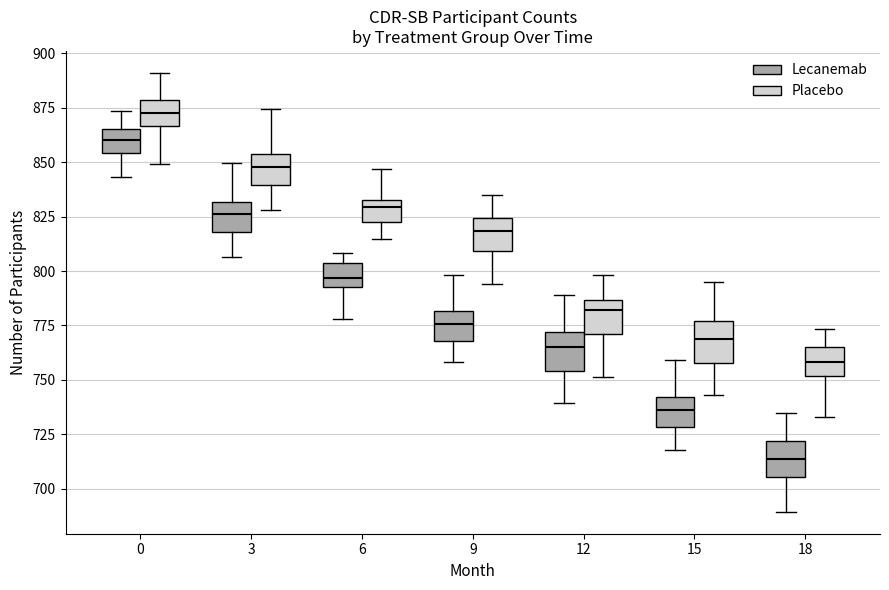

Reading left to right, transcribe this box plot: for each box, give where its median line is, the range the box spans, and where its two whiskers end, as read against the y-axis. The values are not printed on the chart, so give them approximately, as read against the axis.

0 (Lecanemab): median 860, box 855 to 865, whiskers 845 to 875
0 (Placebo): median 875, box 865 to 880, whiskers 850 to 890
3 (Lecanemab): median 825, box 820 to 830, whiskers 805 to 850
3 (Placebo): median 850, box 840 to 855, whiskers 830 to 875
6 (Lecanemab): median 795 (inside the box), box 795 to 805, whiskers 780 to 810
6 (Placebo): median 830 (just below the box's upper edge), box 825 to 830, whiskers 815 to 845
9 (Lecanemab): median 775, box 770 to 780, whiskers 760 to 800
9 (Placebo): median 820, box 810 to 825, whiskers 795 to 835
12 (Lecanemab): median 765, box 755 to 770, whiskers 740 to 790
12 (Placebo): median 780, box 770 to 785, whiskers 750 to 800
15 (Lecanemab): median 735, box 730 to 740, whiskers 720 to 760
15 (Placebo): median 770, box 760 to 775, whiskers 745 to 795
18 (Lecanemab): median 715, box 705 to 720, whiskers 690 to 735
18 (Placebo): median 760, box 750 to 765, whiskers 735 to 775